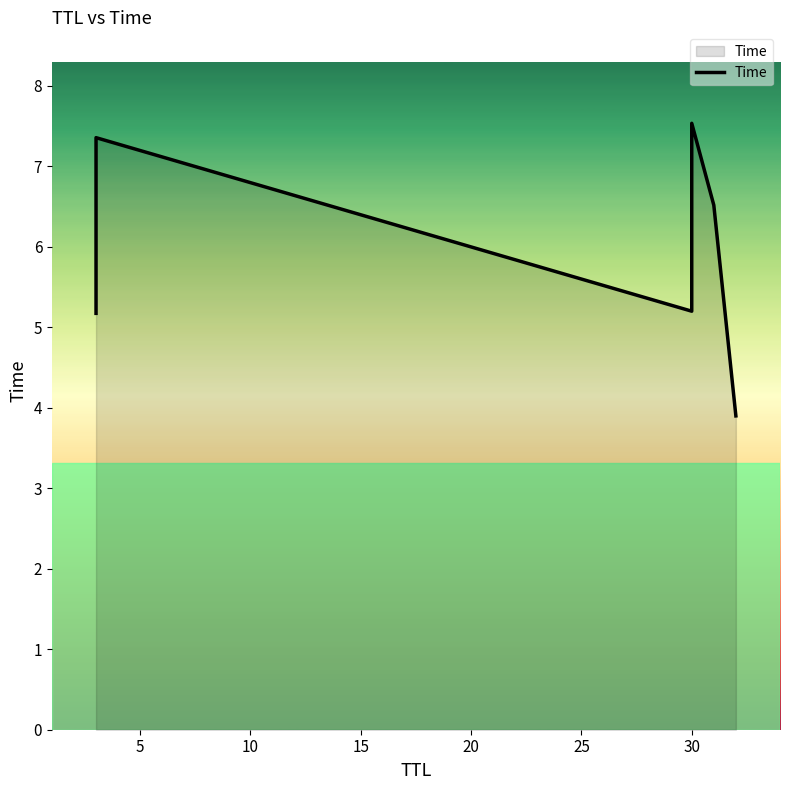

Does the chart display data point markers on the line(s)?

No